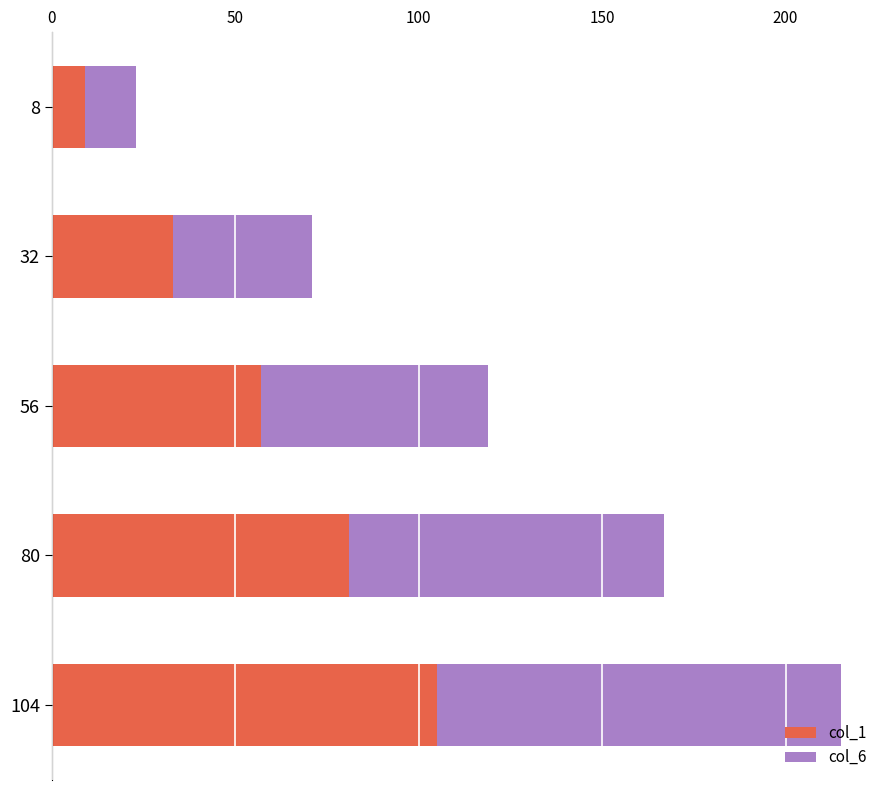

Is it true that col_1 equals 24 at 80?

False